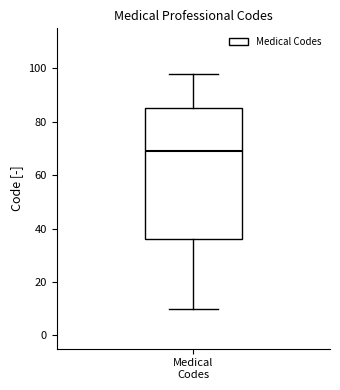

Read this box plot against the y-axis: the position of the median line, the range covered by the box, and the ends of both whiskers. The values are not printed on the chart, so give them approximately, as read against the axis.

median 70, box 36 to 86, whiskers 10 to 98